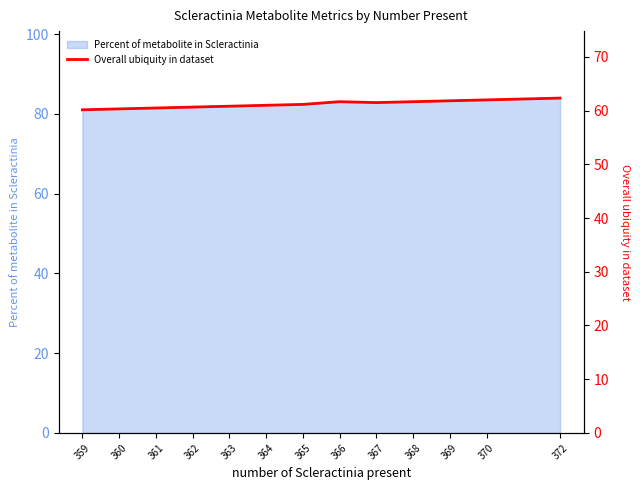

At which category does the data reach its first local peak?

366